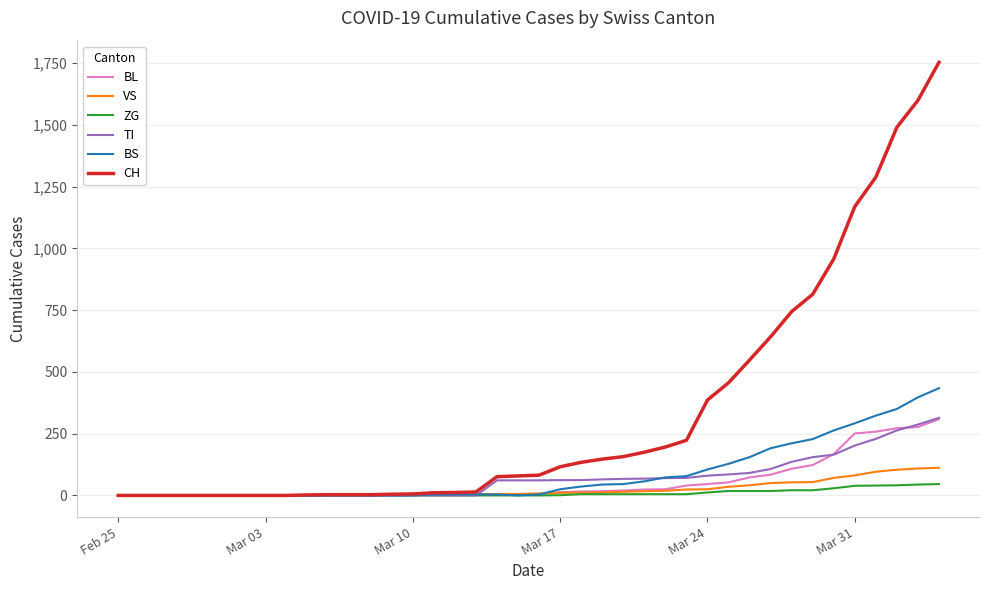

What is the average value of the ZG series?

9